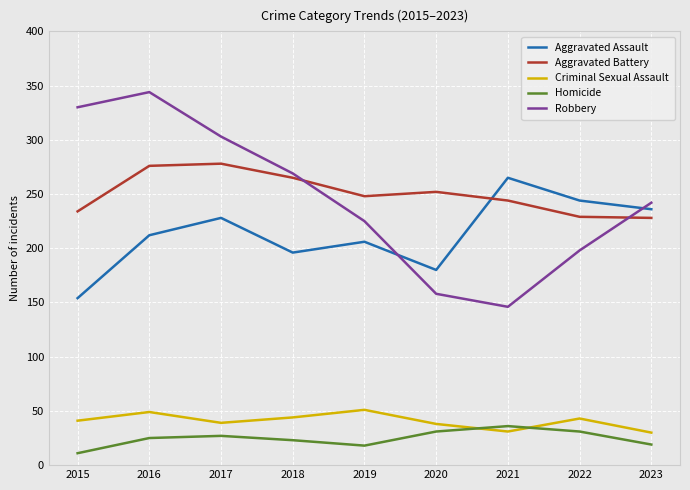

List the series in order of their peak value, highest first.

Robbery, Aggravated Battery, Aggravated Assault, Criminal Sexual Assault, Homicide